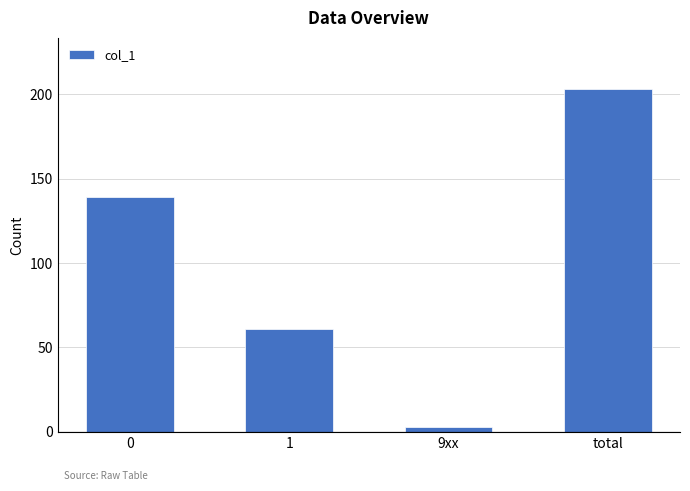

True or false: the data shows 61 at 1.

True